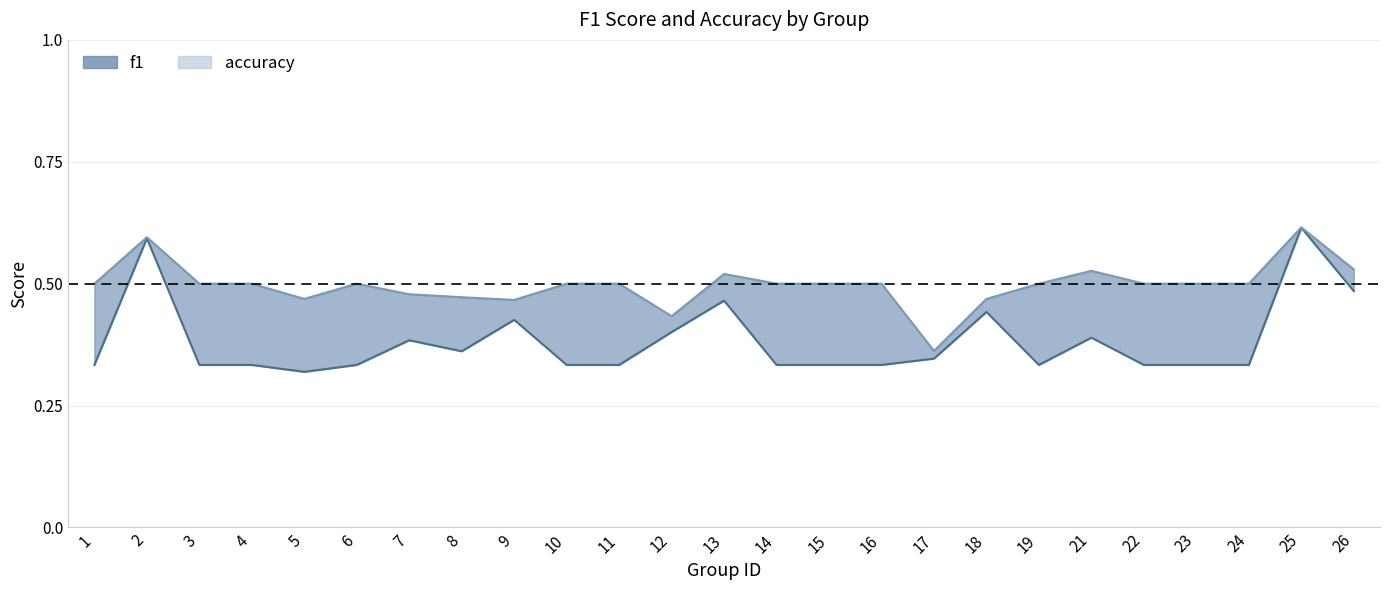

What is the value of the accuracy point at the 19th from the left?

0.5